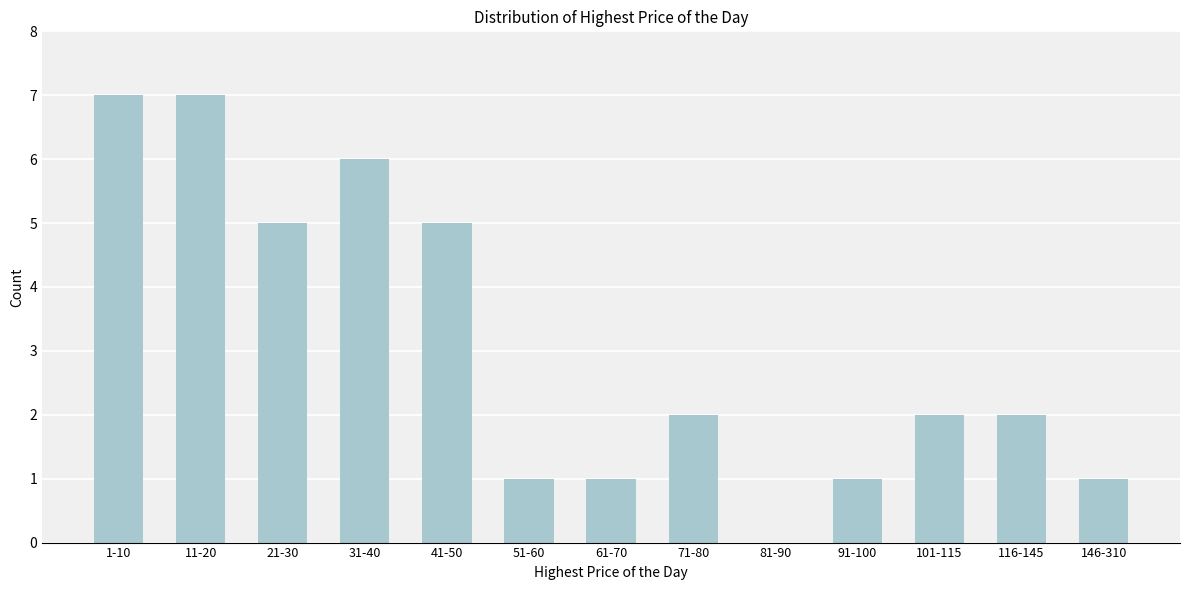

Reading left to right, extract all data points from this chart.

1-10=7	11-20=7	21-30=5	31-40=6	41-50=5	51-60=1	61-70=1	71-80=2	81-90=0	91-100=1	101-115=2	116-145=2	146-310=1